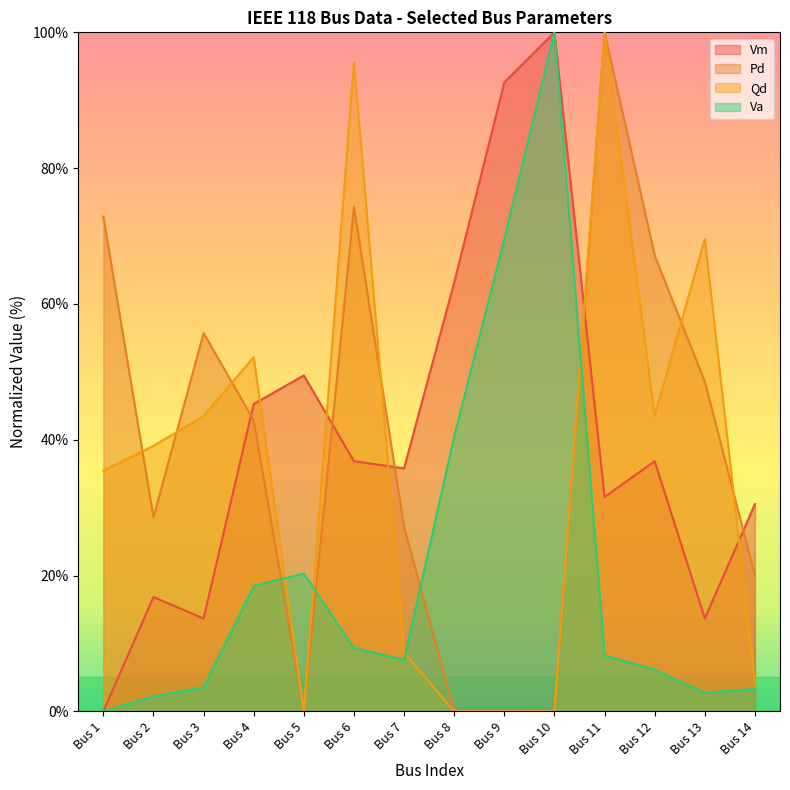

At which category does the chart reach its minimum across all series?

Bus 1